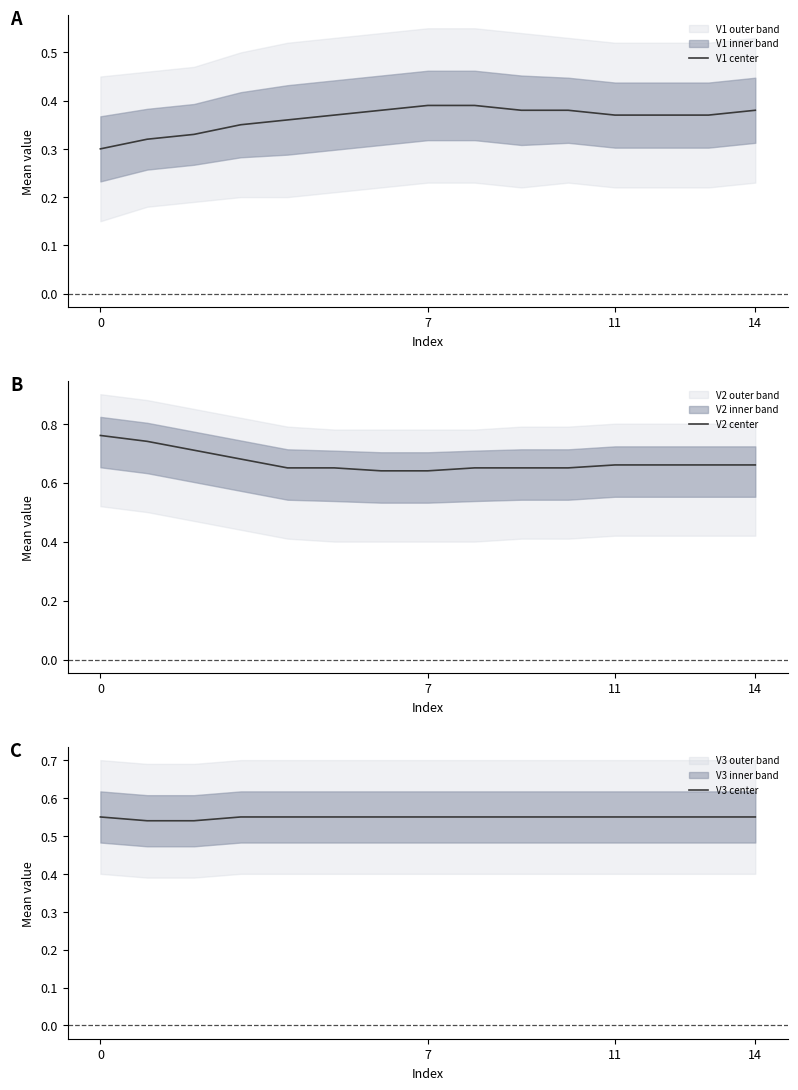

Between 11 and 6, which is larger?

6